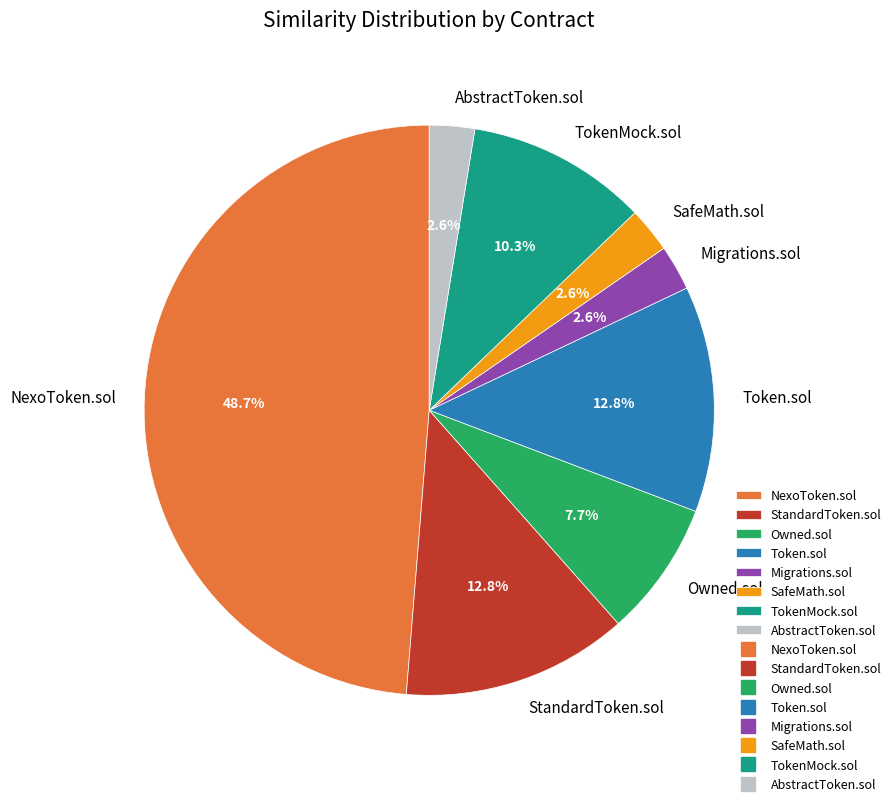

Which category has the biggest portion of the pie?

NexoToken.sol